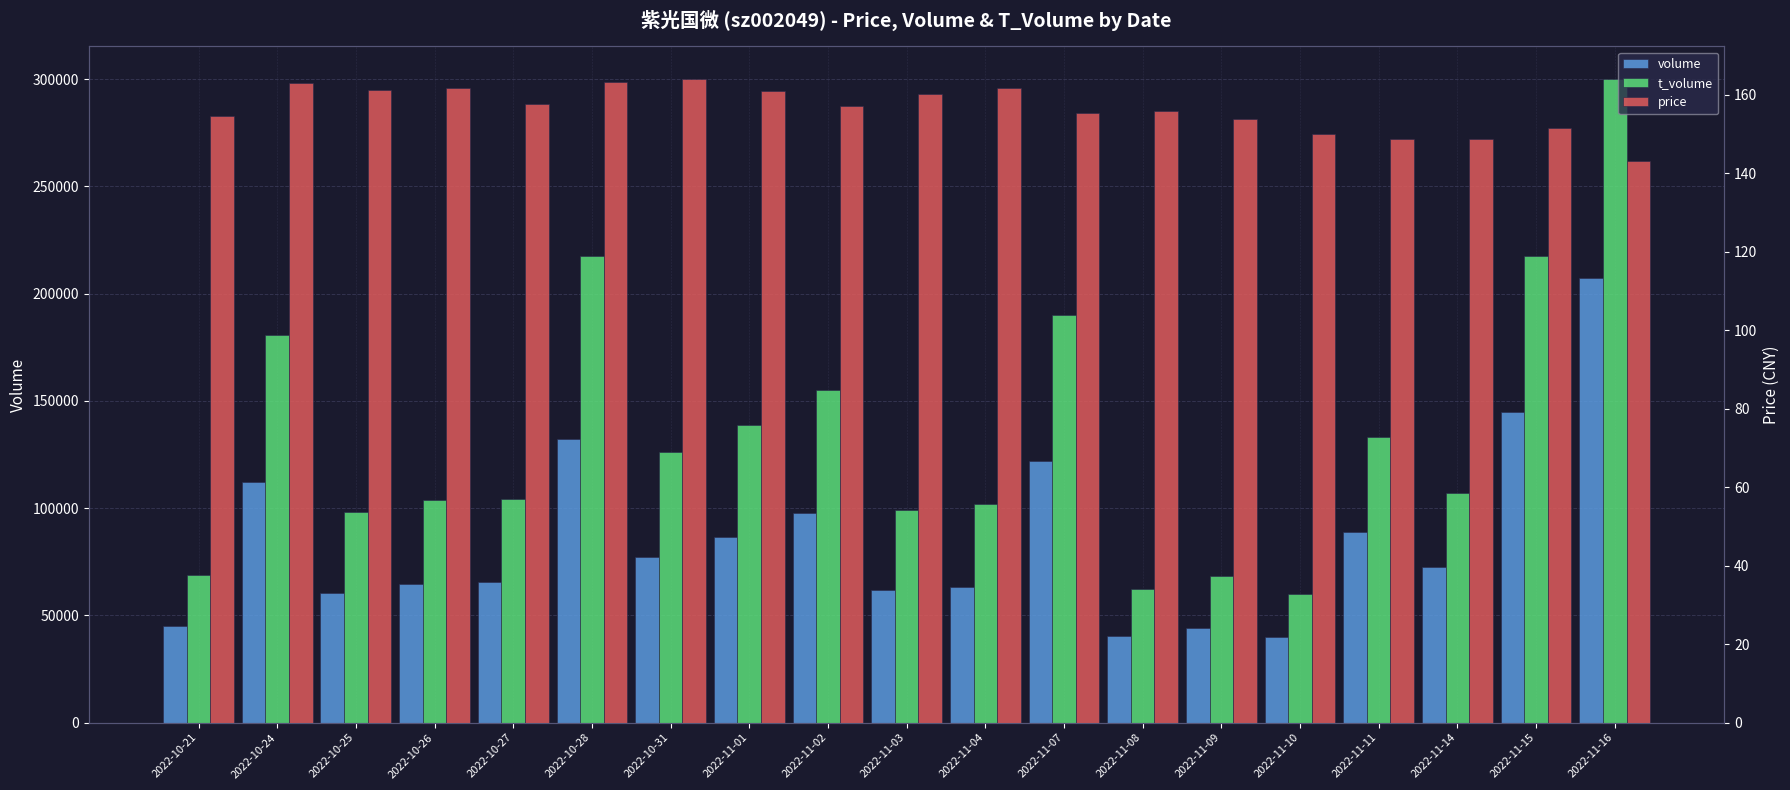

True or false: t_volume has a value of 33940.4 at 2022-11-11.

False